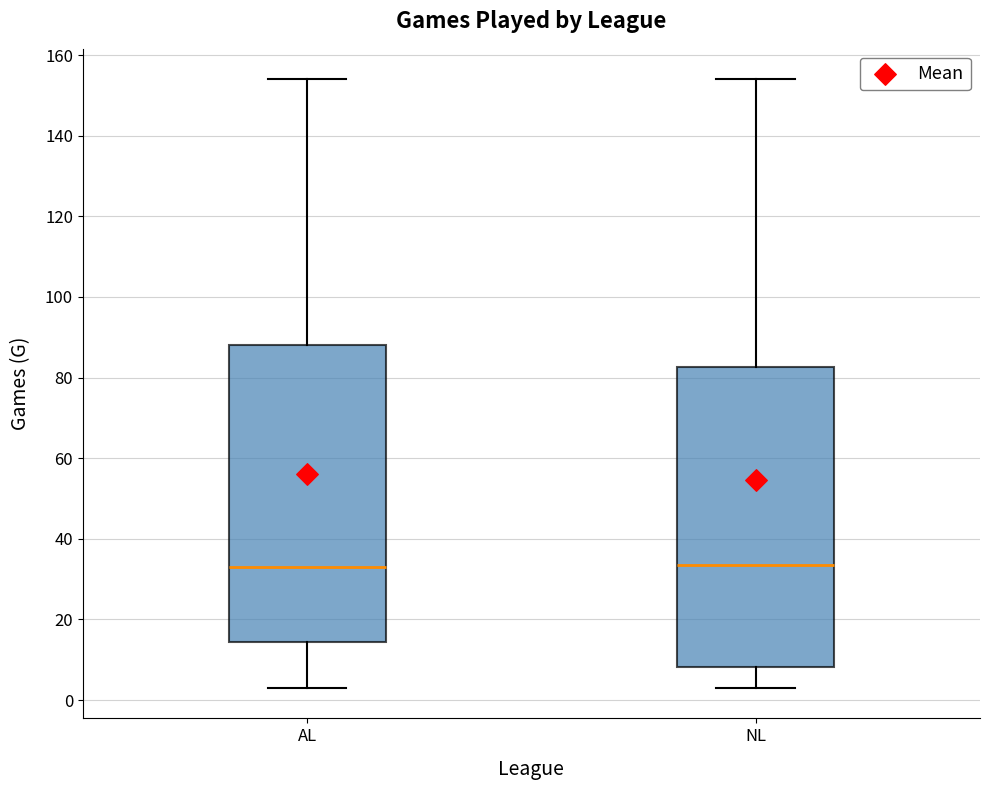

Where is the upper edge of the box for NL on the y-axis? The values are not printed on the chart, so give them approximately, as read against the axis.

82